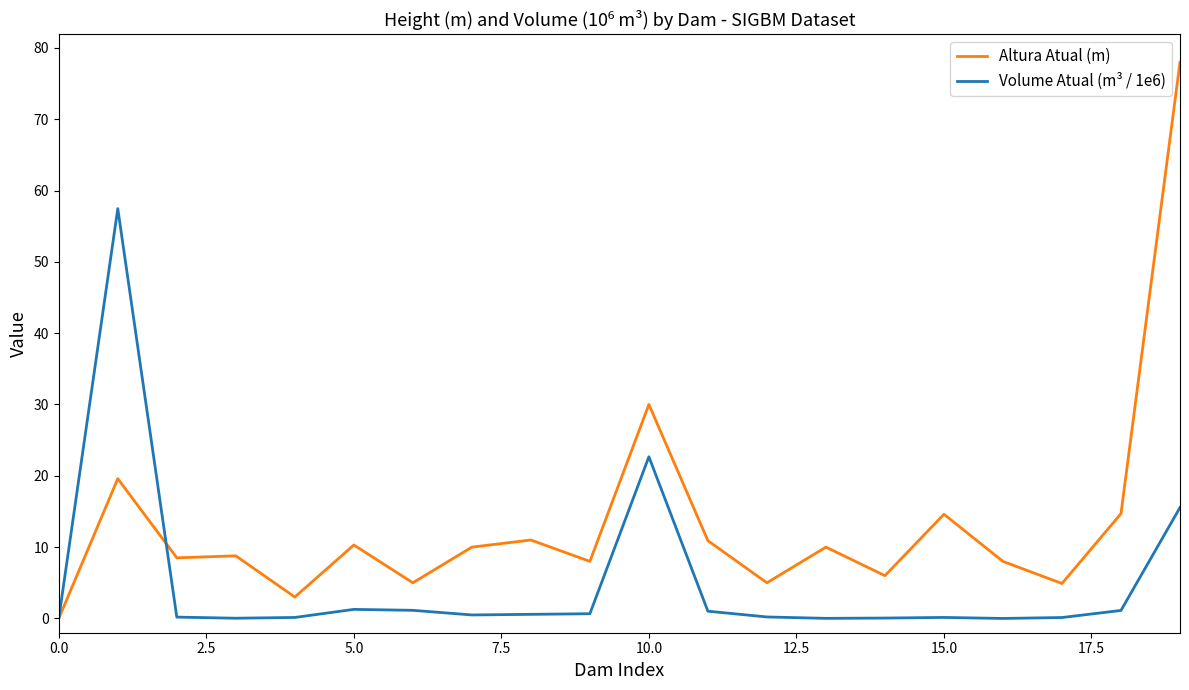

What is the greatest value displayed?

78.0